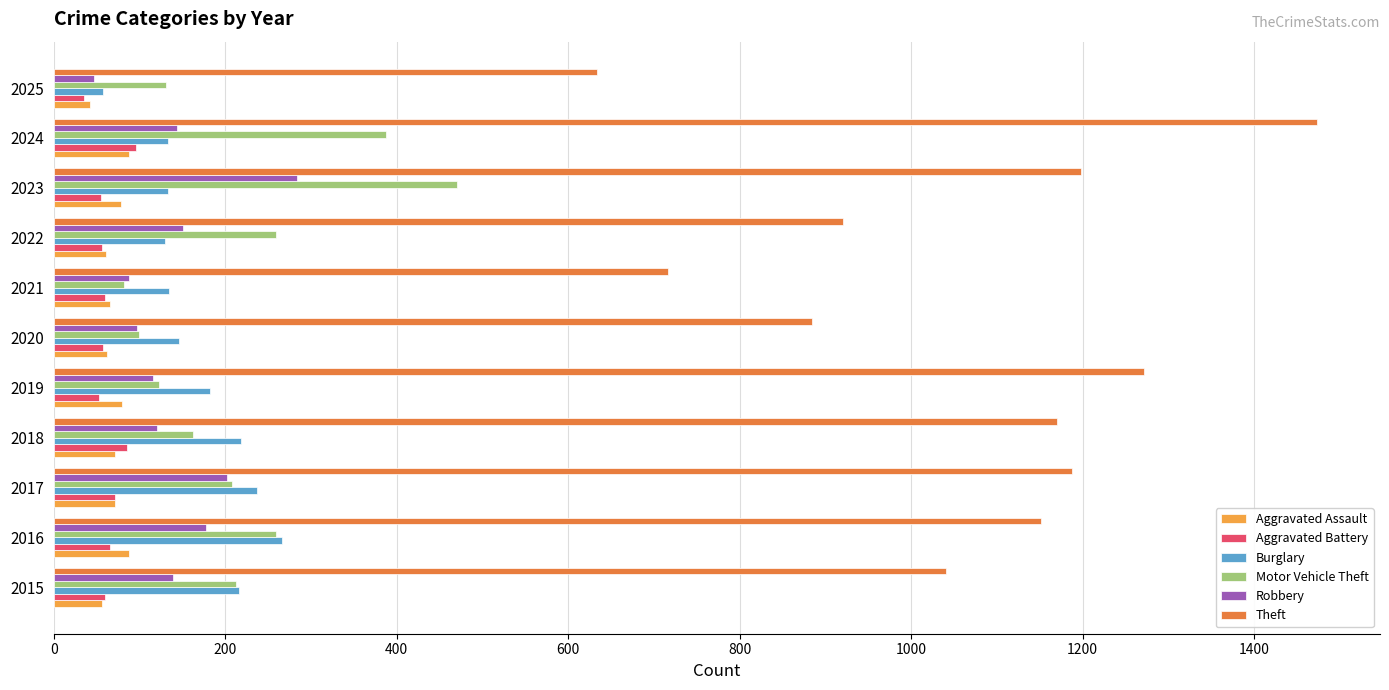

The Robbery series shows 341 at 2017. True or false?

False